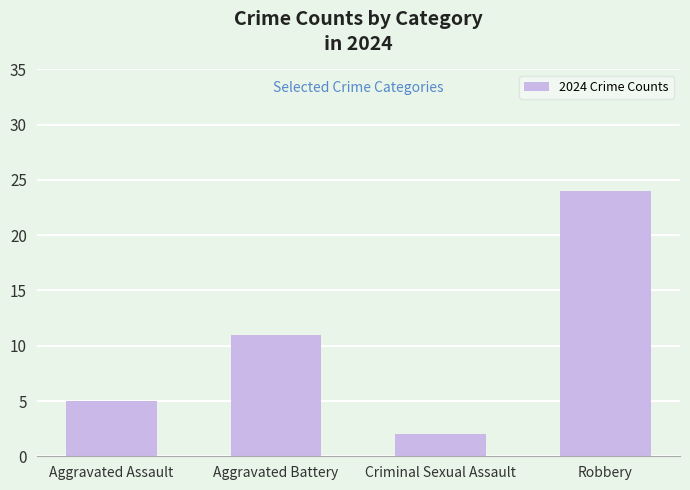

What is the change in value from Aggravated Assault to Criminal Sexual Assault?

-3